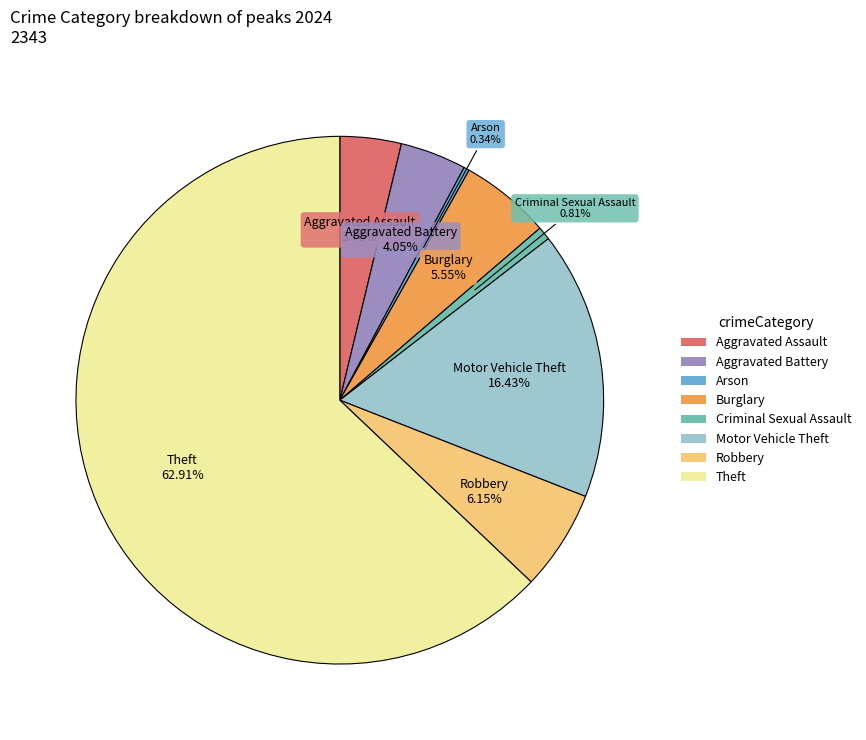

Which slice is the largest?

Theft